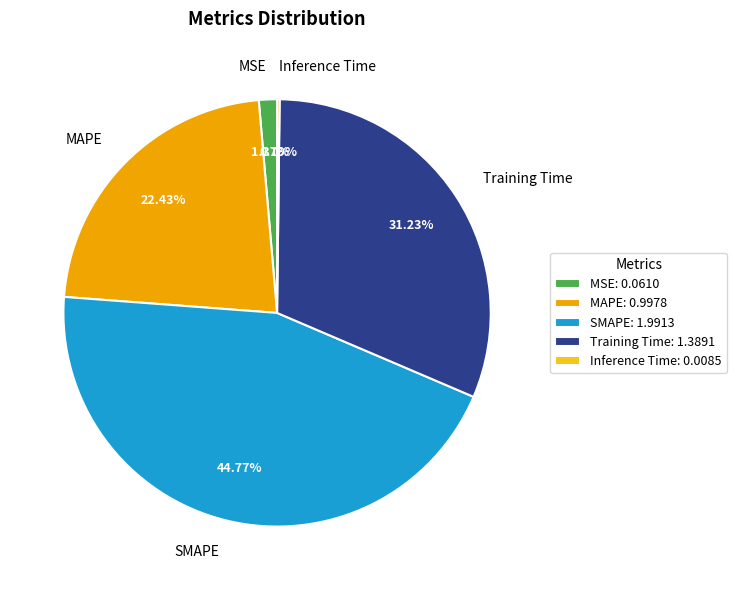

Is there a majority slice in this chart?

No